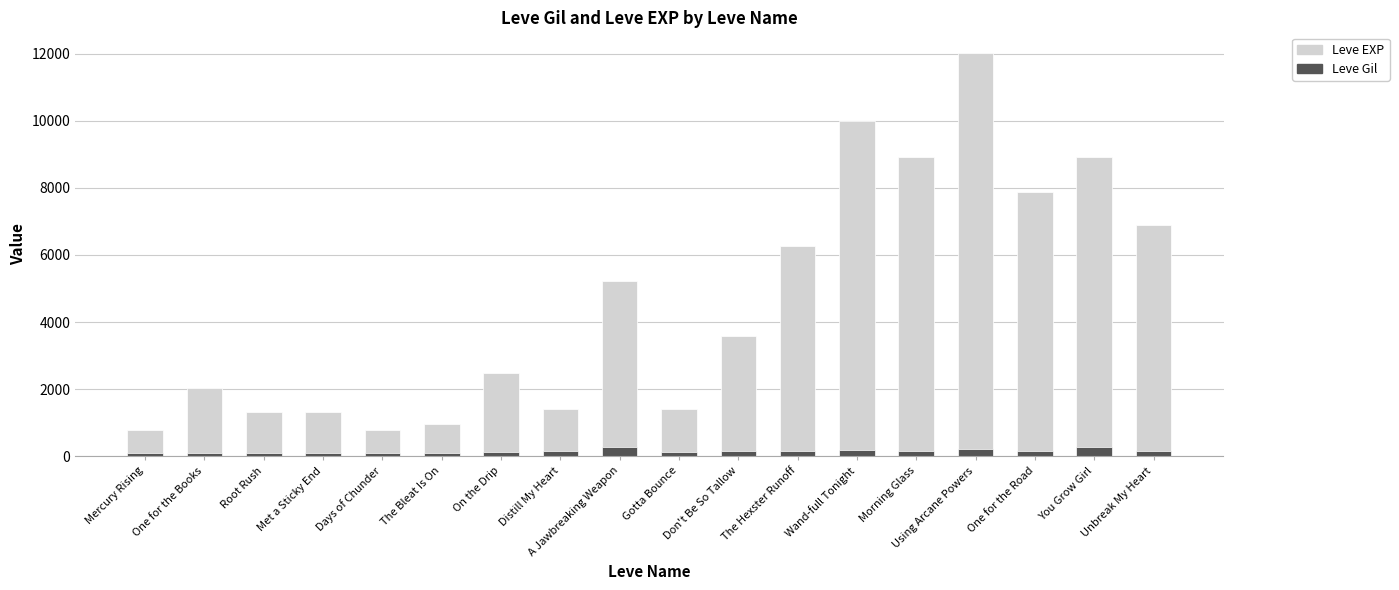

Rank the series by their maximum value, from highest to lowest.

Leve EXP, Leve Gil